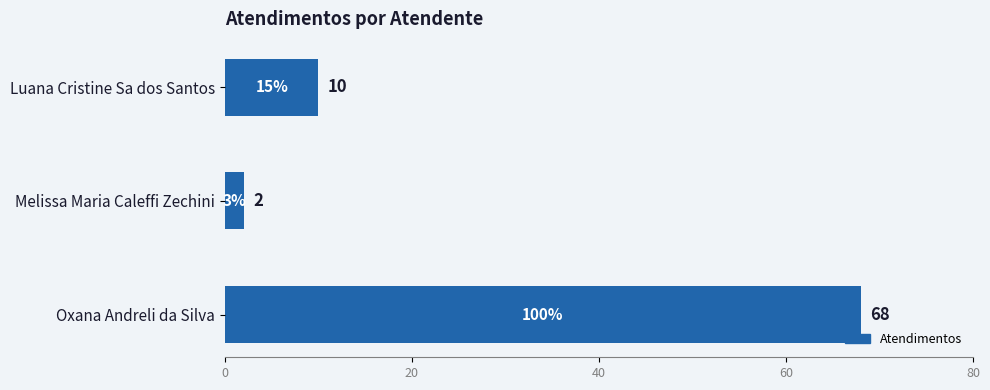

Are the bars horizontal?

Yes